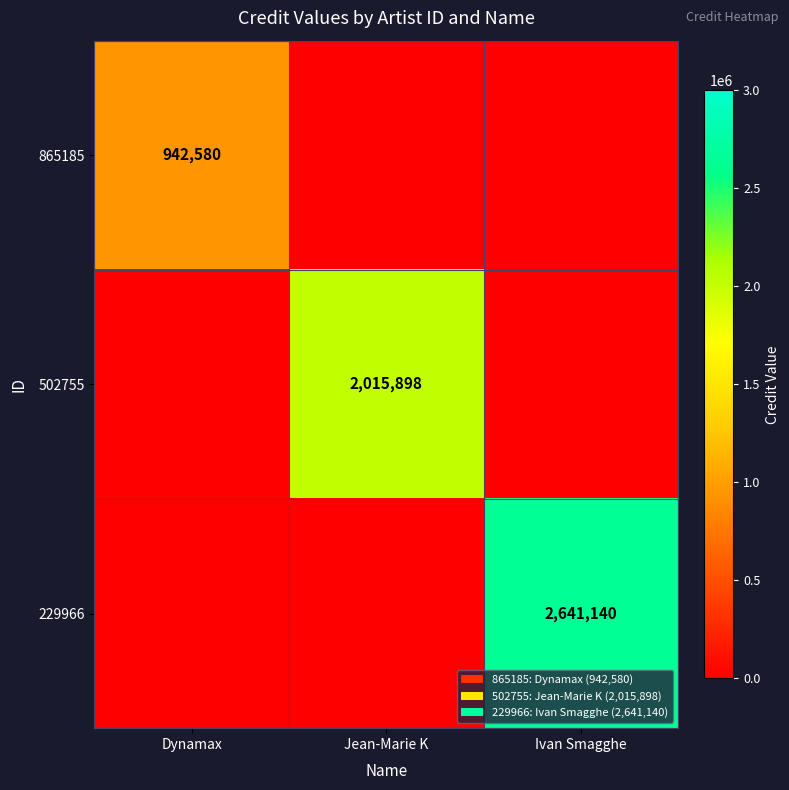

The value of 502755 at Jean-Marie K is 2015898. True or false?

True